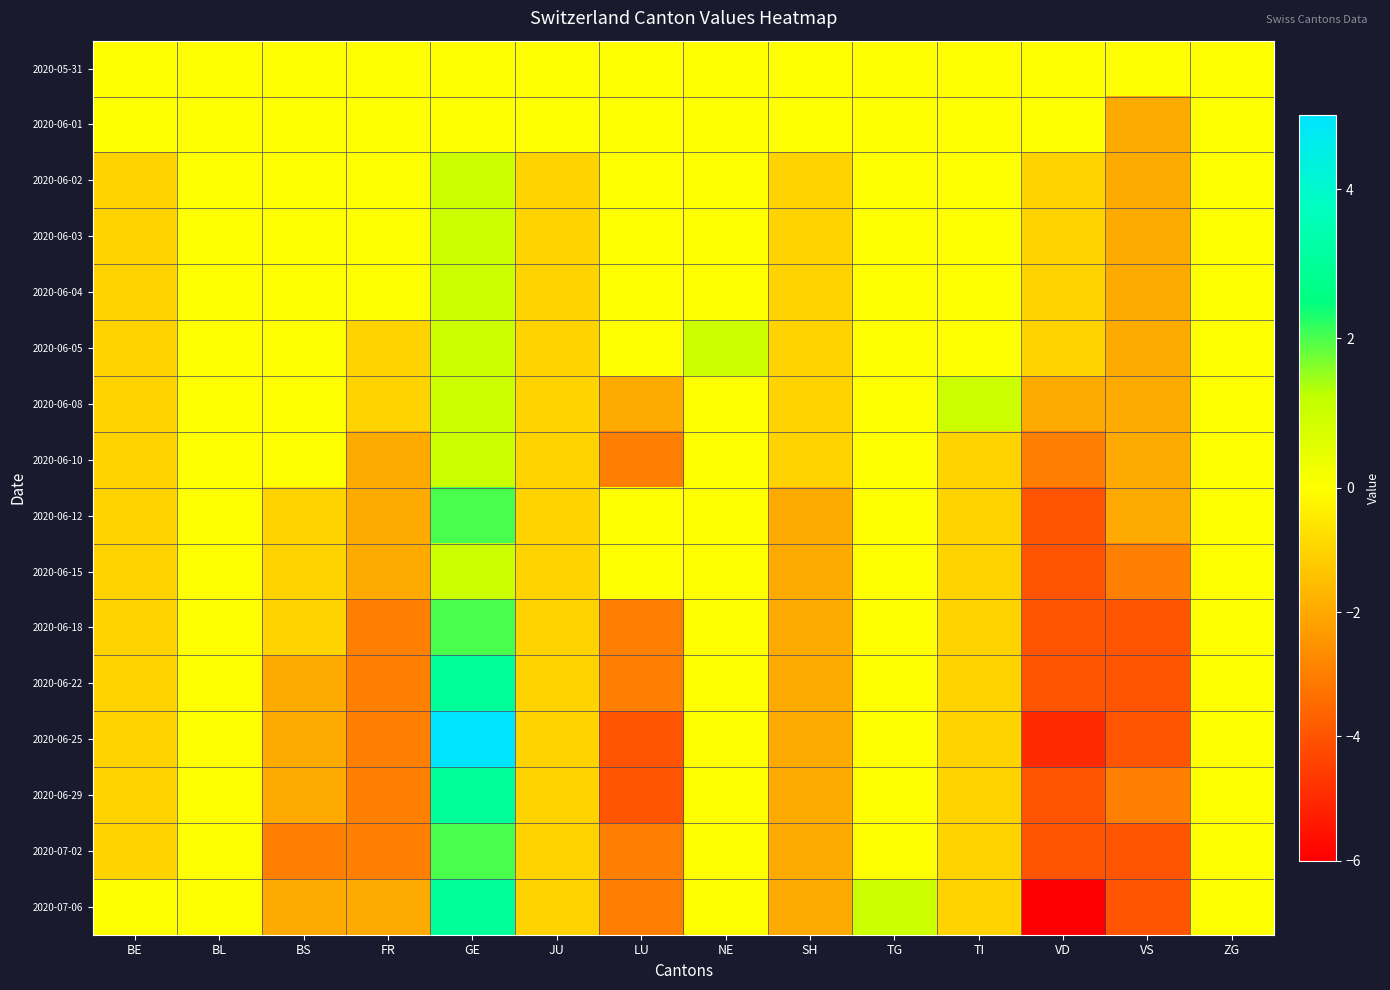

Rank the series by their maximum value, from lowest to highest.

2020-05-31, 2020-06-01, 2020-06-02, 2020-06-03, 2020-06-04, 2020-06-05, 2020-06-08, 2020-06-10, 2020-06-15, 2020-06-12, 2020-06-18, 2020-07-02, 2020-06-22, 2020-06-29, 2020-07-06, 2020-06-25